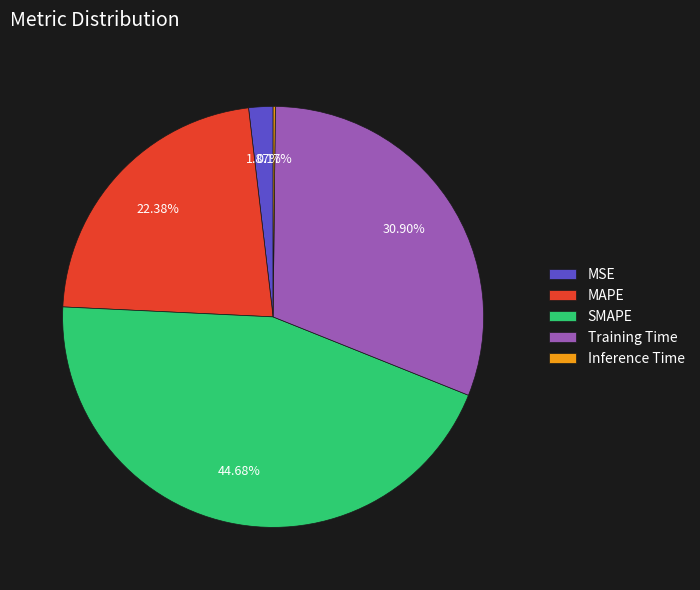

Which has a higher value, Training Time or MSE?

Training Time